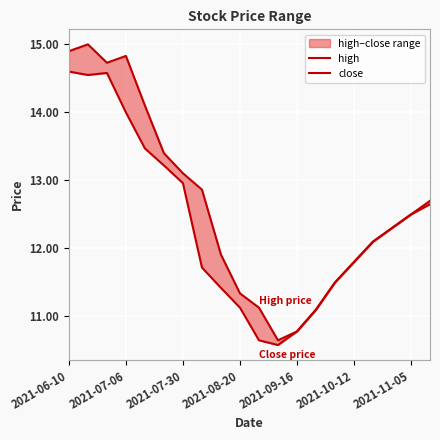

True or false: close and high cross at least once.

False